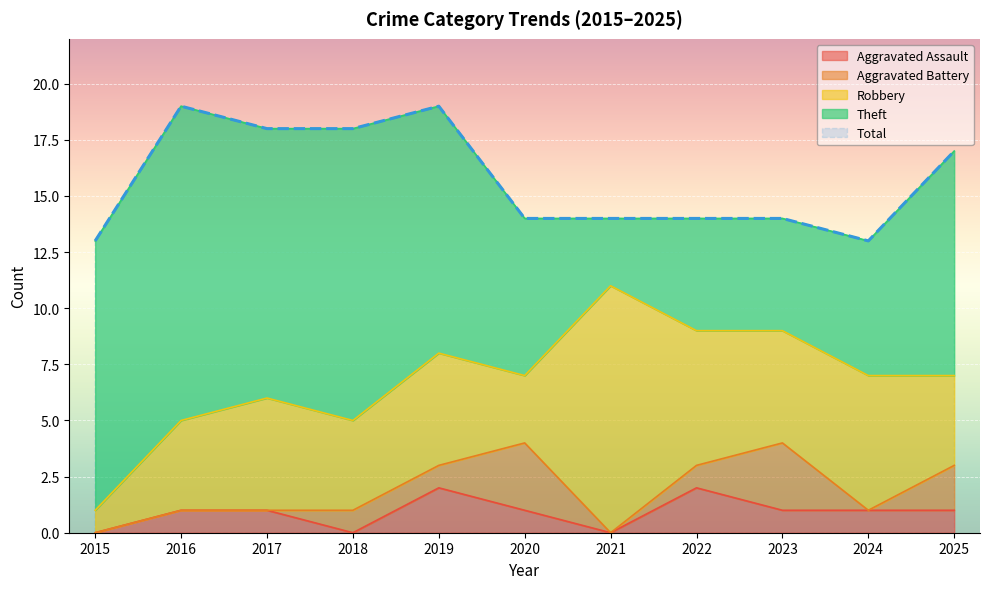

In Theft, how many points are lower than both neighbors (excluding endpoints)?

2